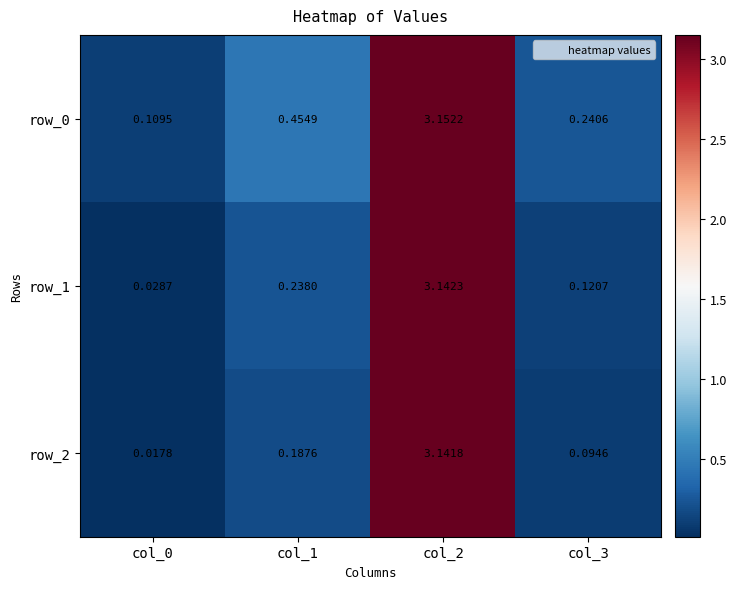

Is the value of row_0 at col_2 greater than the value of row_1 at col_1?

Yes